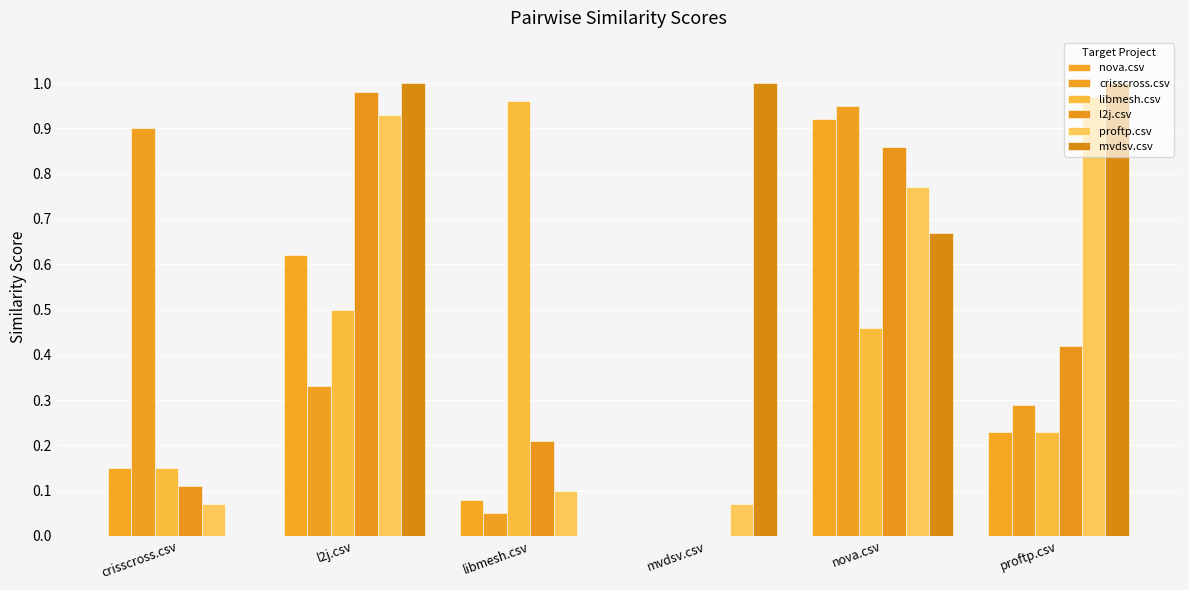

How many values in l2j.csv are above zero?

5